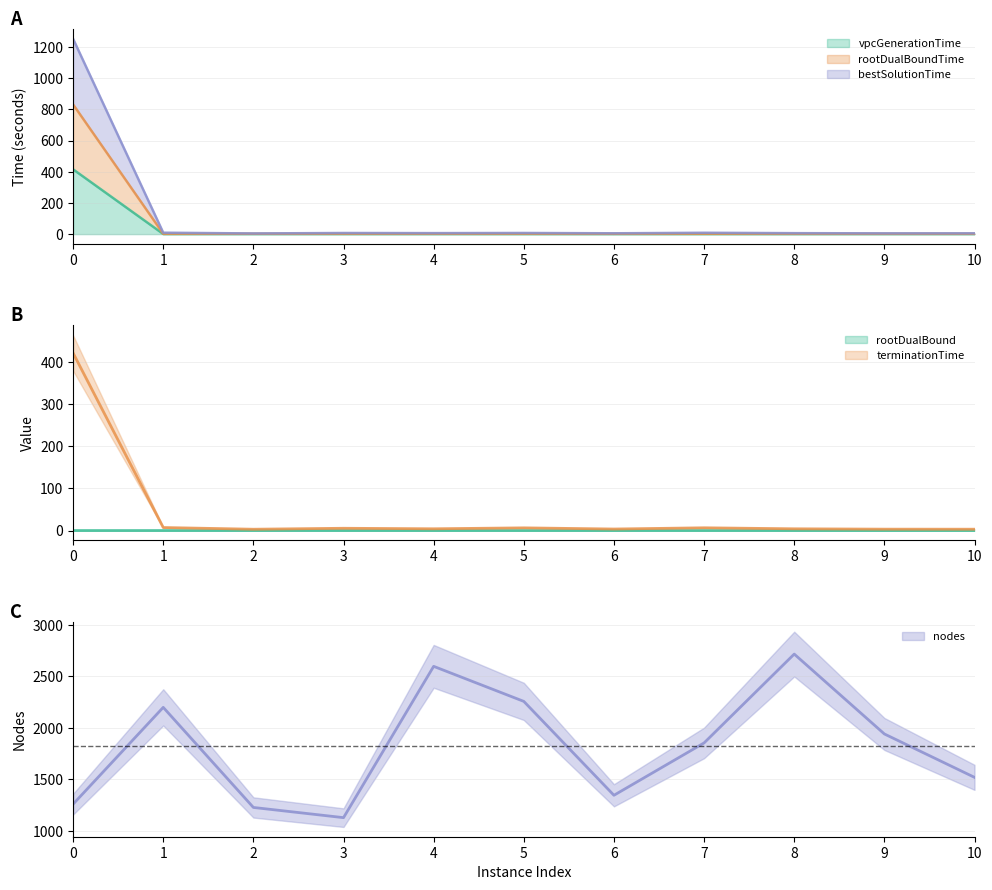

True or false: vpcGenerationTime has more than 2 points higher than both neighbors.

True